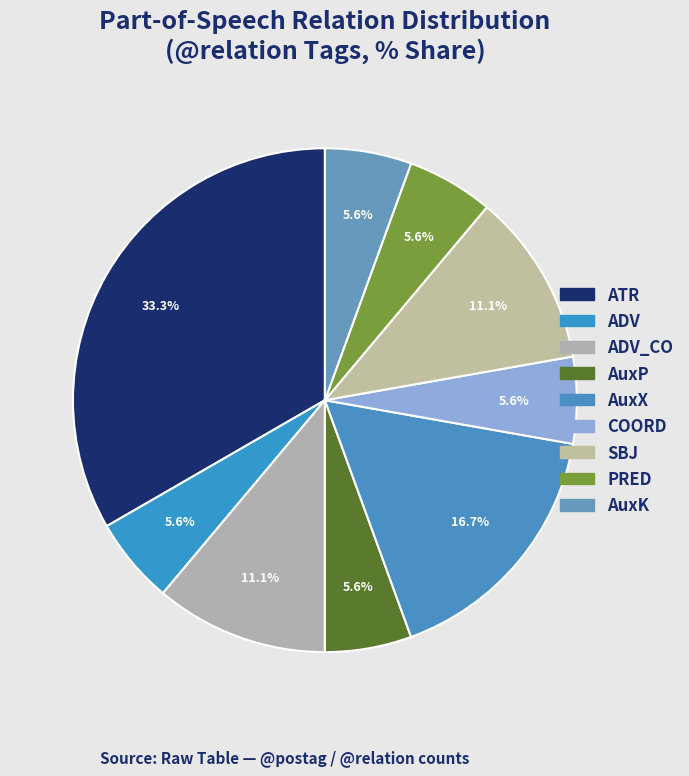

Rank the categories by value from lowest to highest.

ADV, AuxP, COORD, PRED, AuxK, ADV_CO, SBJ, AuxX, ATR